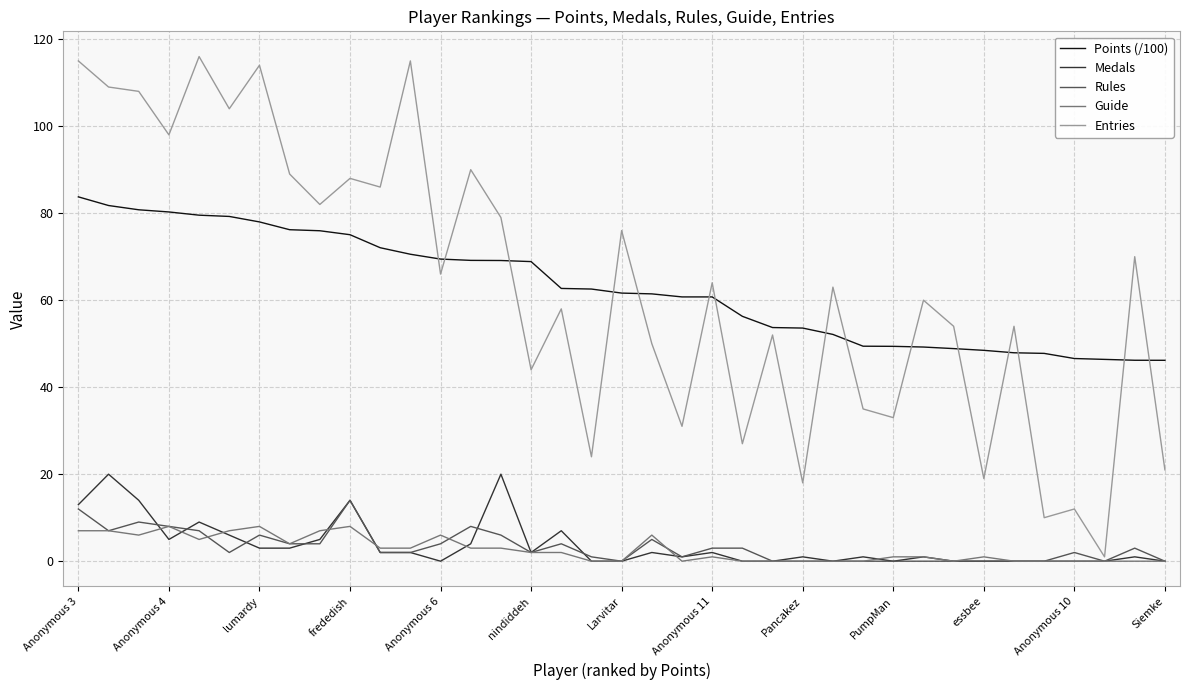

What is the difference between the maximum and minimum values in the Medals series?

20.0